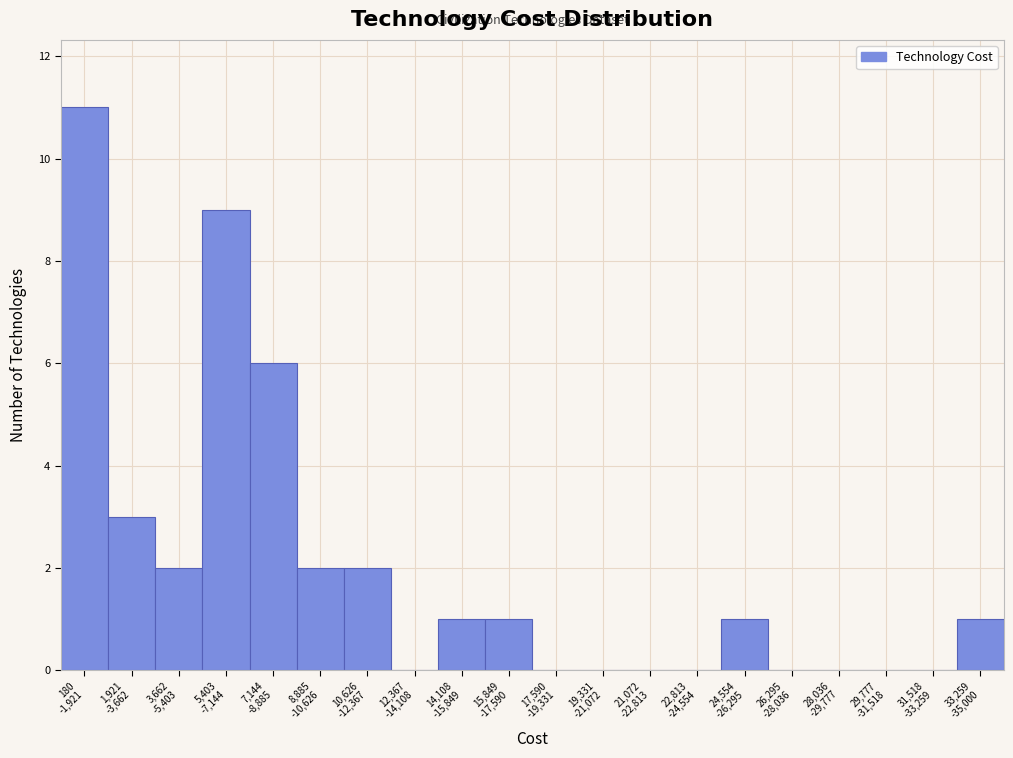

What is the greatest value displayed?

11